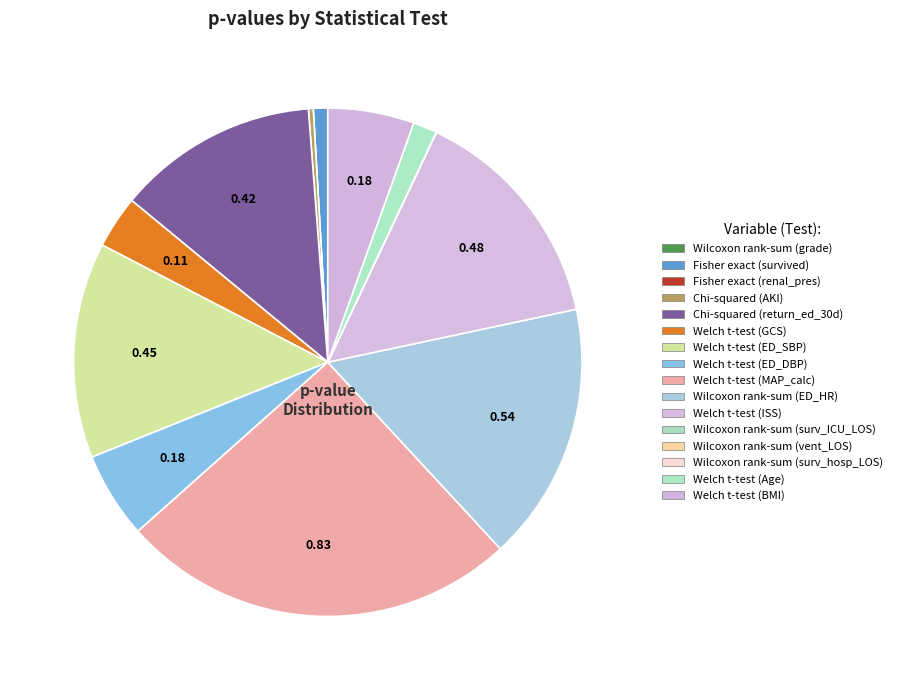

The Wilcoxon rank-sum (ED_HR) slice represents 16% of the pie. True or false?

True